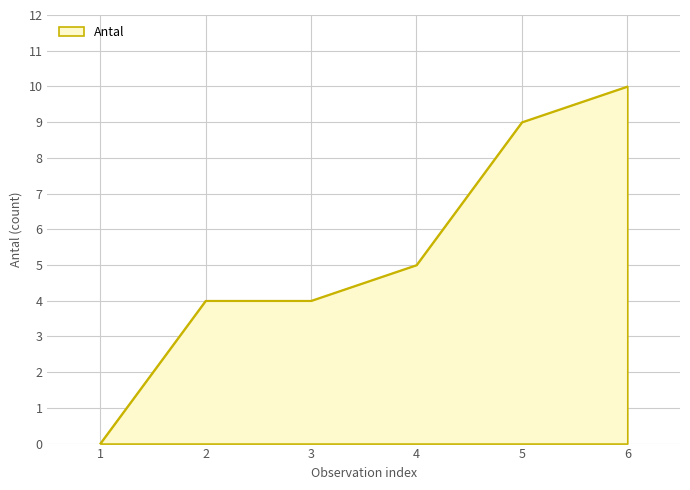

True or false: the data shows 6 at 2.

False